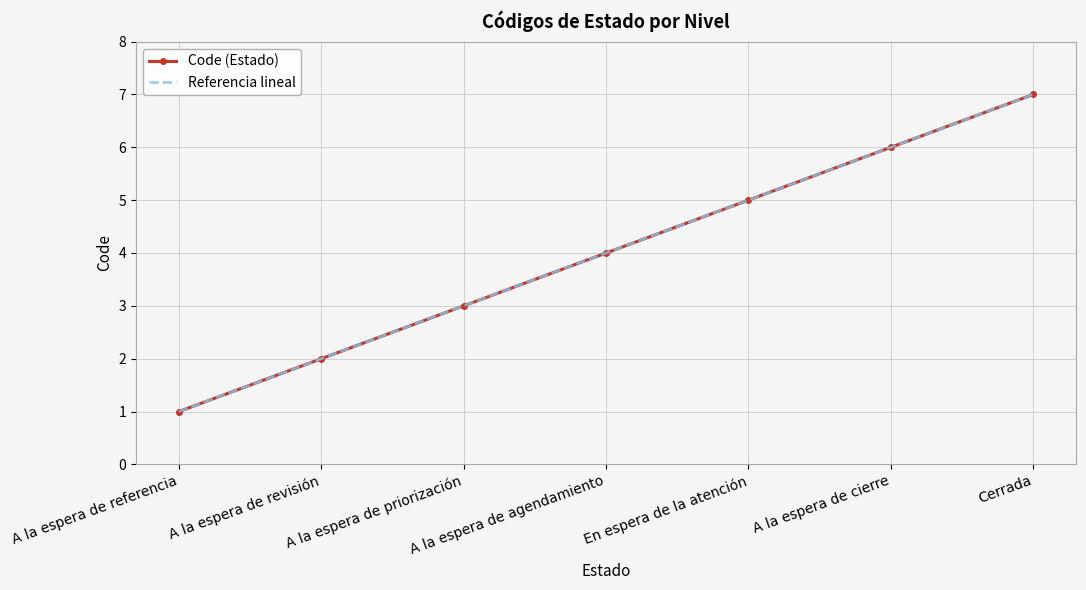

What is the value of the Referencia lineal point at the 4th from the left?

4